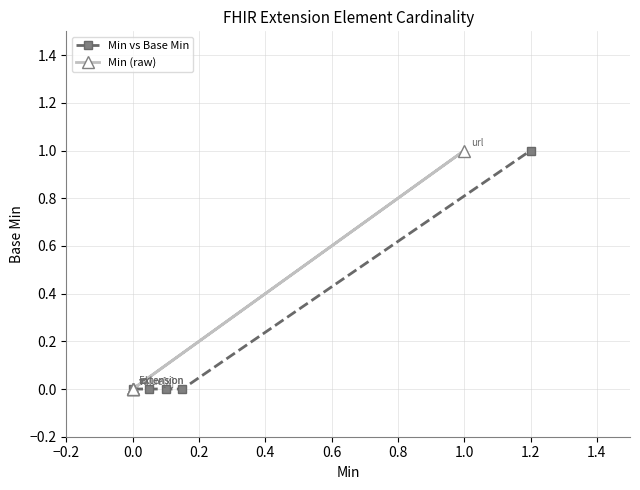

Which series has the largest range (max minus min)?

Min vs Base Min